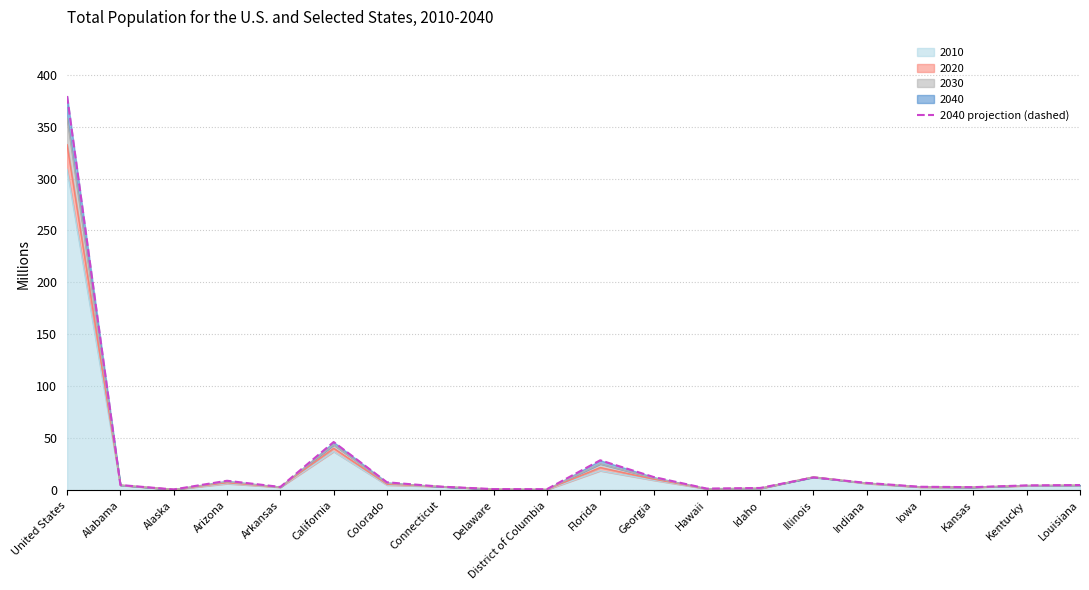

Is it true that the value at Arizona is 3.6?

False